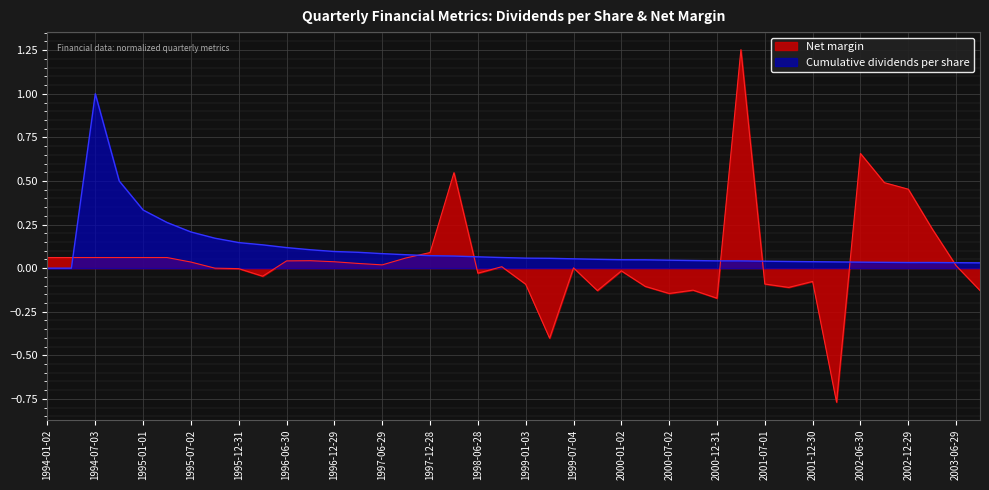

Which series has the largest total across all categories?

Cumulative dividends per share